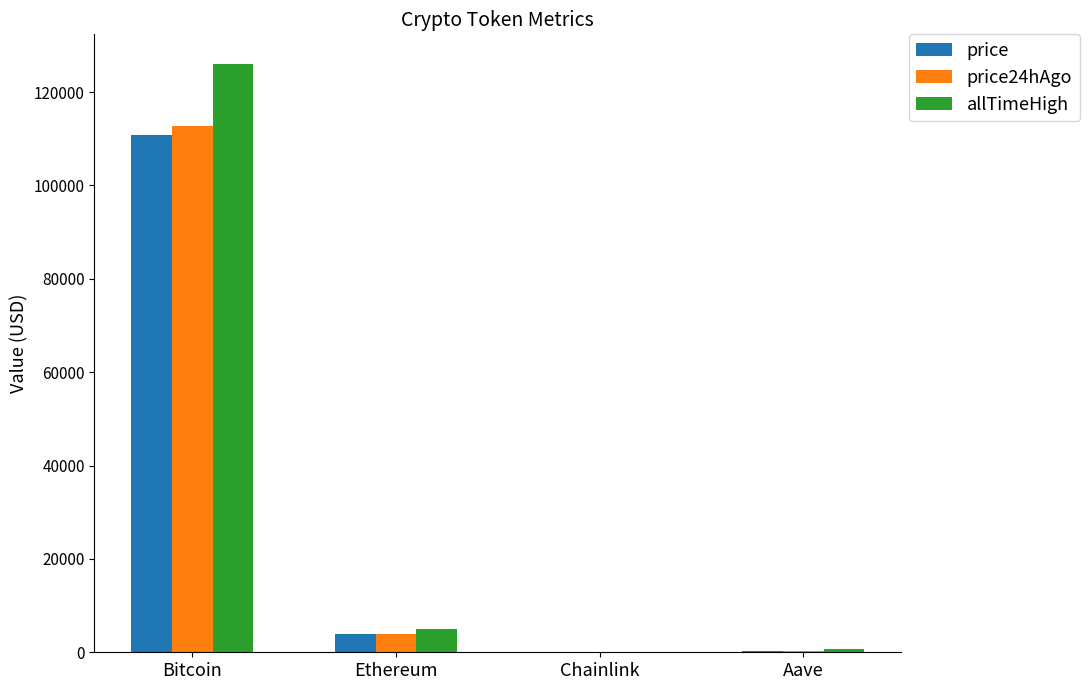

At which category is the sum across all series the highest?

Bitcoin